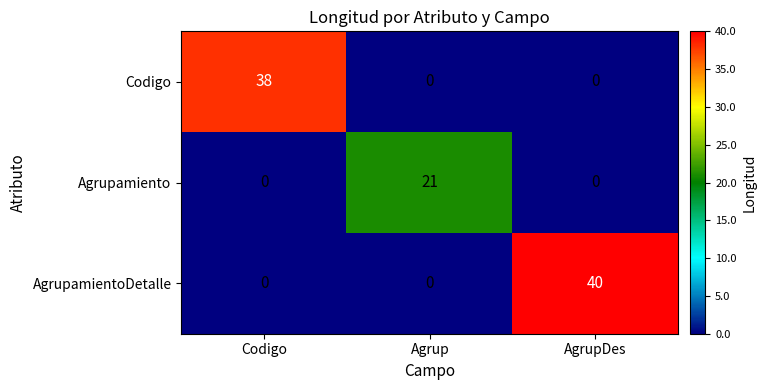

What is the total value across all series at AgrupDes?

40